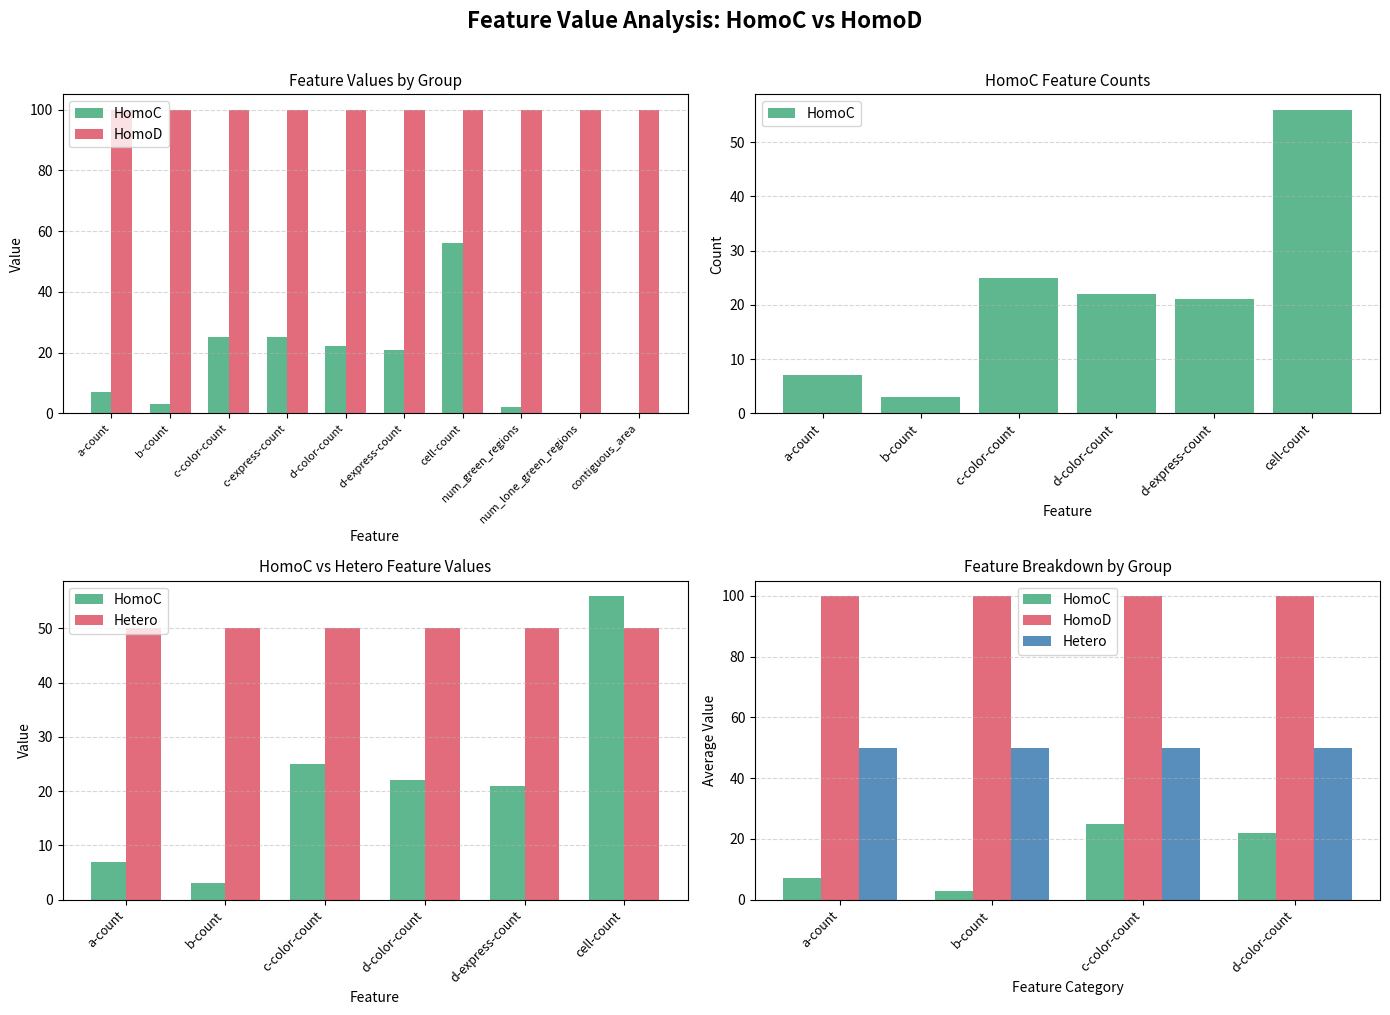

Rank the series at c-color-count from highest to lowest value.

HomoD, Hetero, HomoC